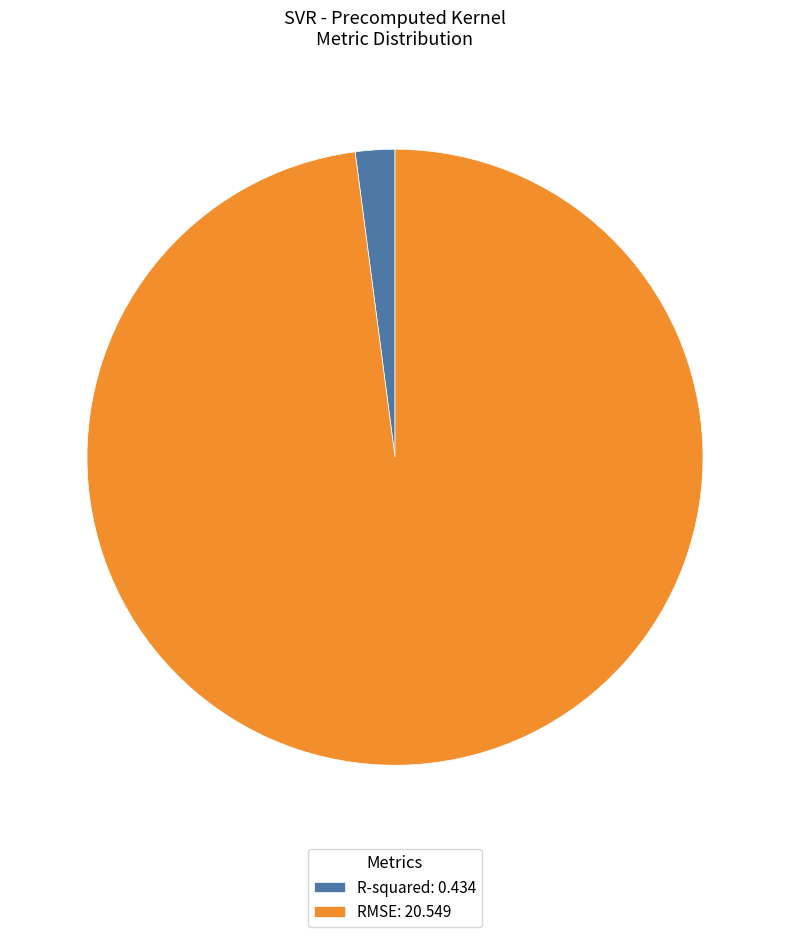

True or false: RMSE accounts for 98% of the total.

True